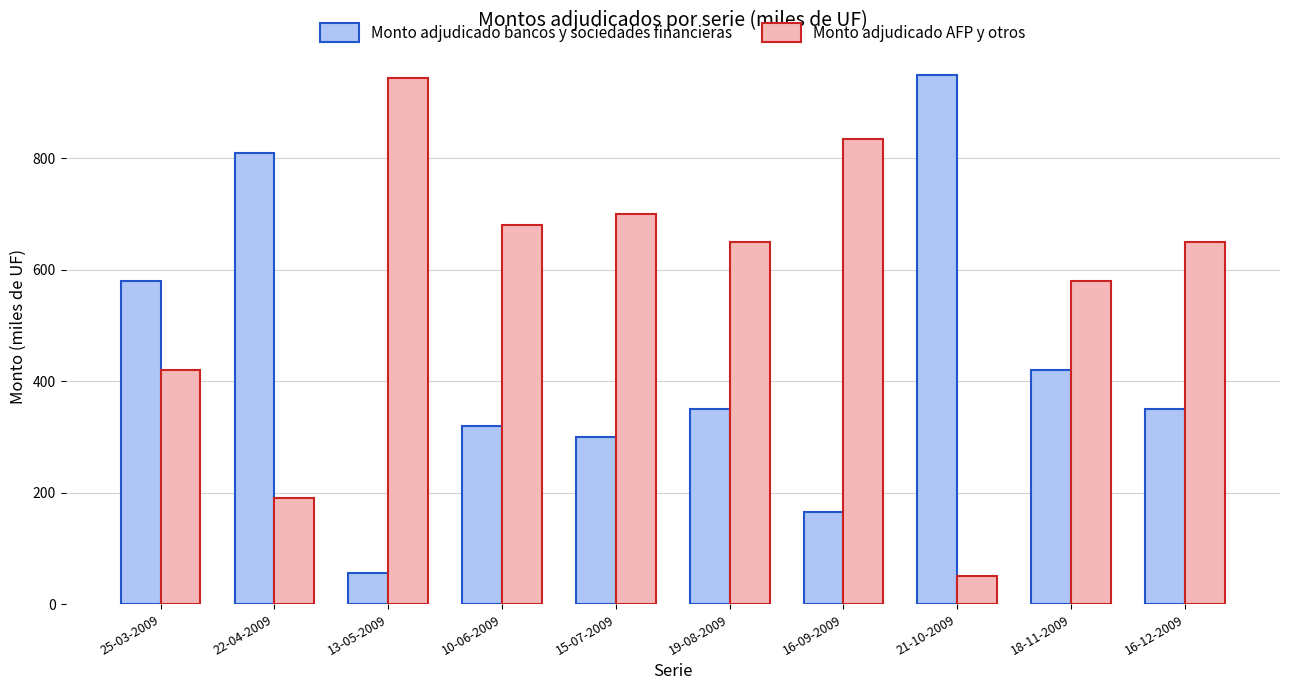

What is the lowest value of the Monto adjudicado AFP y otros series?

50.0